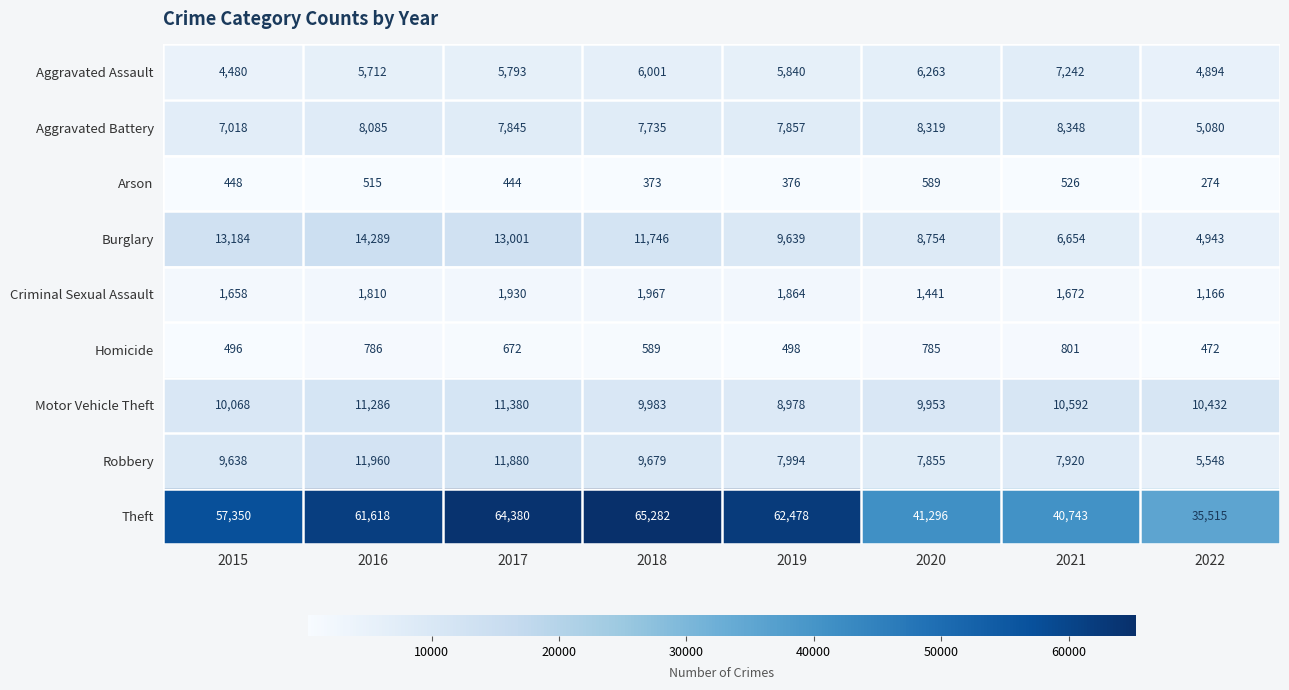

What is the sum of all Robbery values?

72474